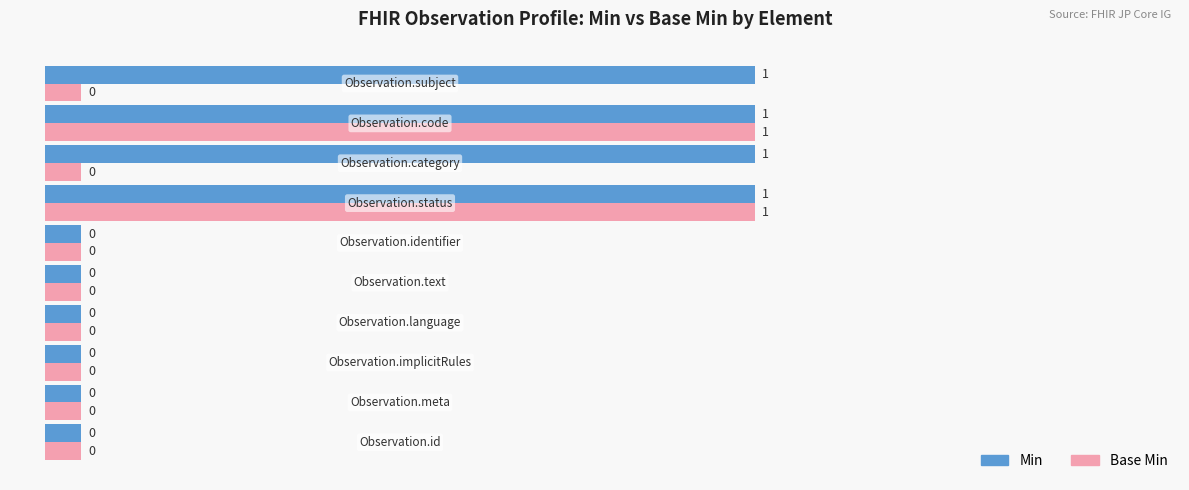

What is the greatest value displayed?

1.0